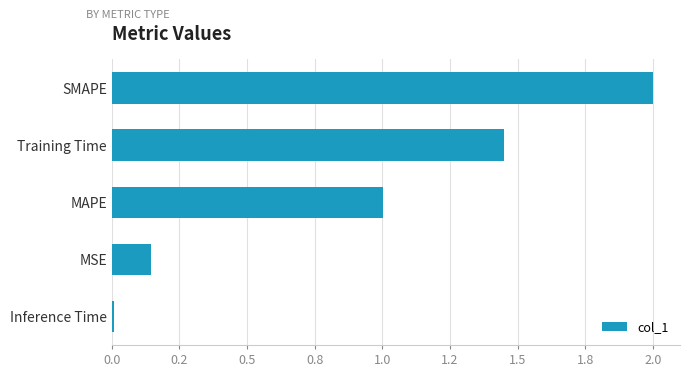

At which category does the chart reach its peak across all series?

SMAPE